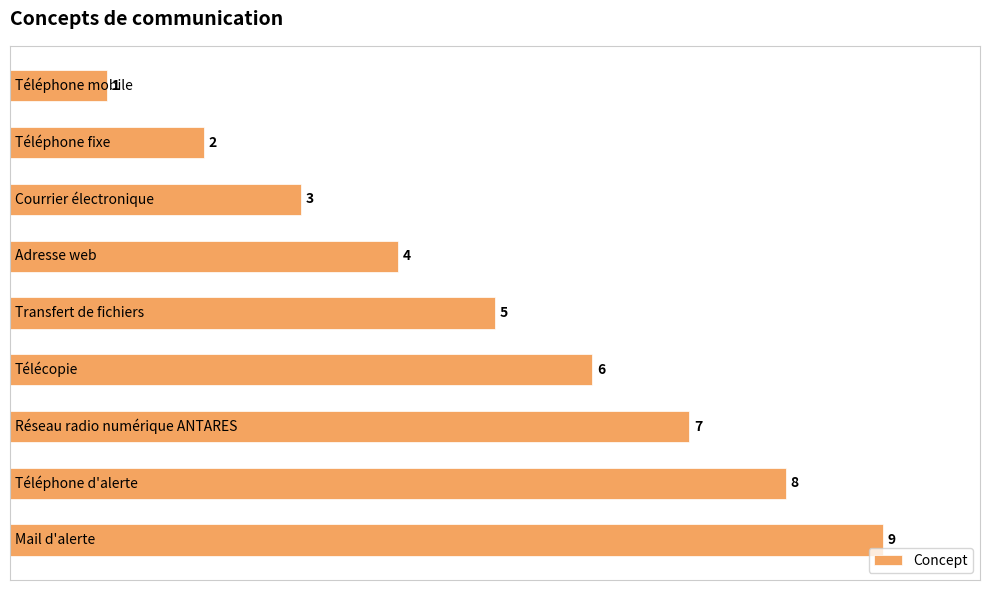

What is the average value?

5